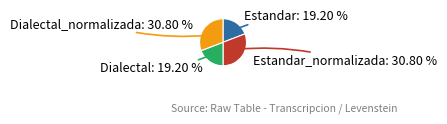

Combined, do Estandar_normalizada: 30.80 % and Dialectal_normalizada: 30.80 % account for over 50%?

Yes